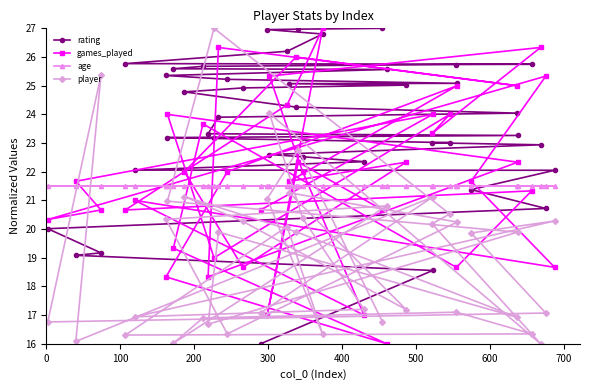

What is the highest value of the age series?

21.5